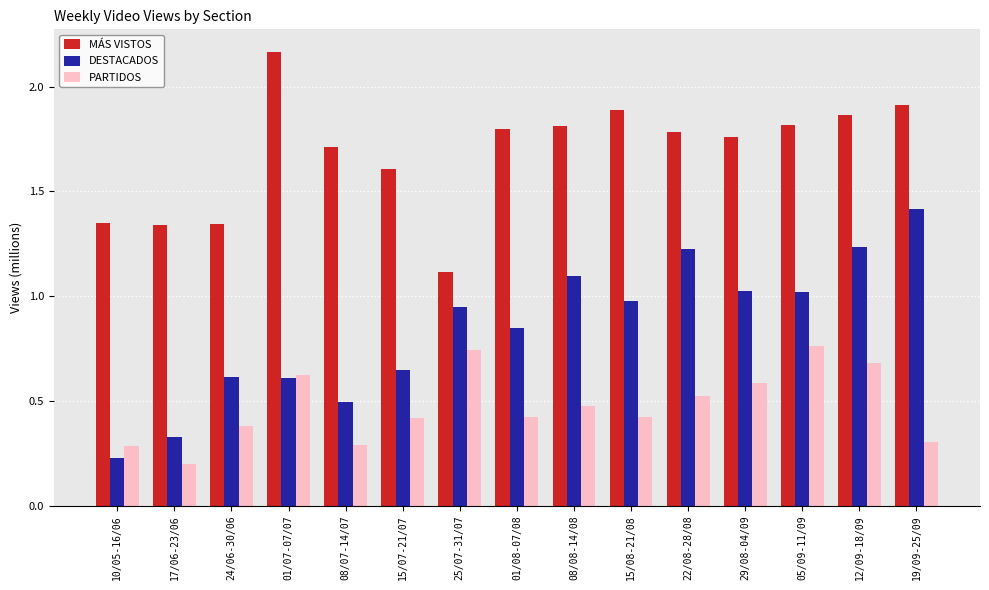

The DESTACADOS series shows 0.1 at 17/06-23/06. True or false?

False